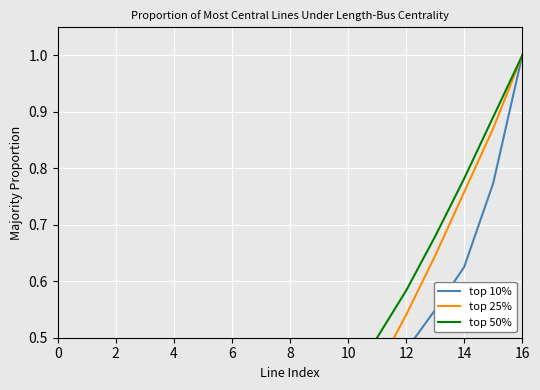

What are all the series names shown in the legend?

top 10%, top 25%, top 50%